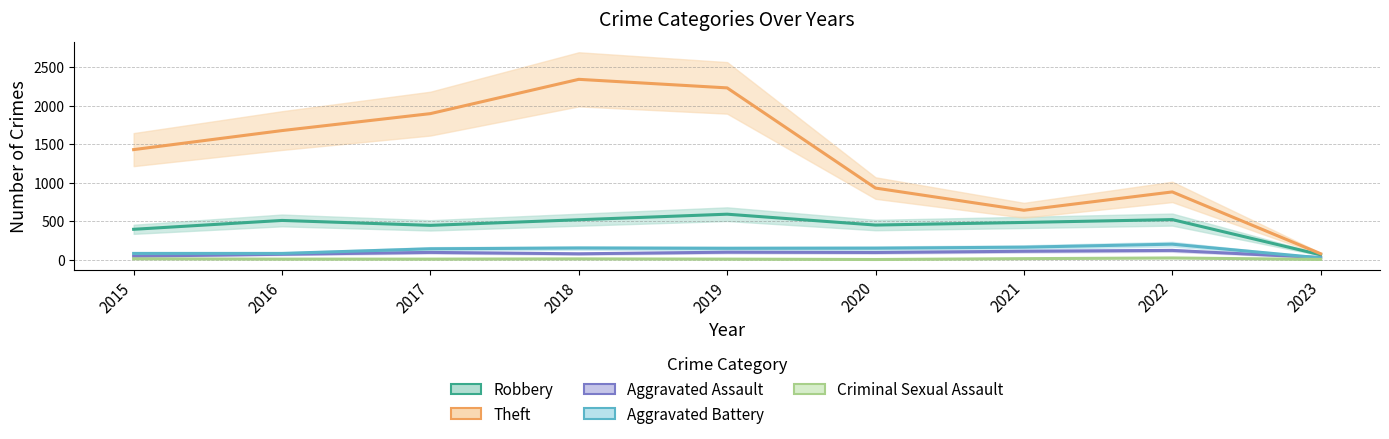

What are all the series names shown in the legend?

Robbery, Theft, Aggravated Assault, Aggravated Battery, Criminal Sexual Assault